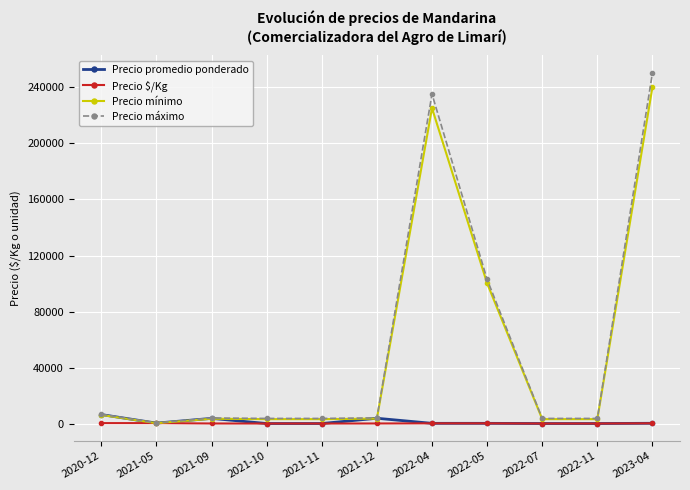

Between 2020-12 and 2023-04, which series saw the biggest shift?

Precio máximo